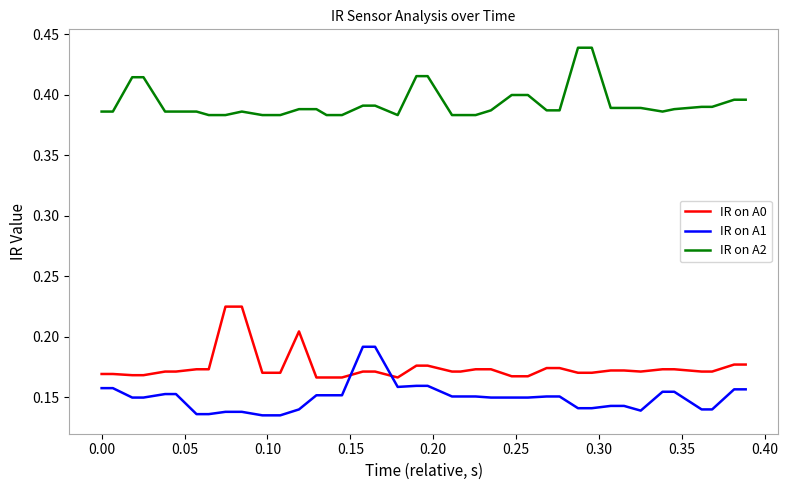

Which series has the largest total across all categories?

IR on A2